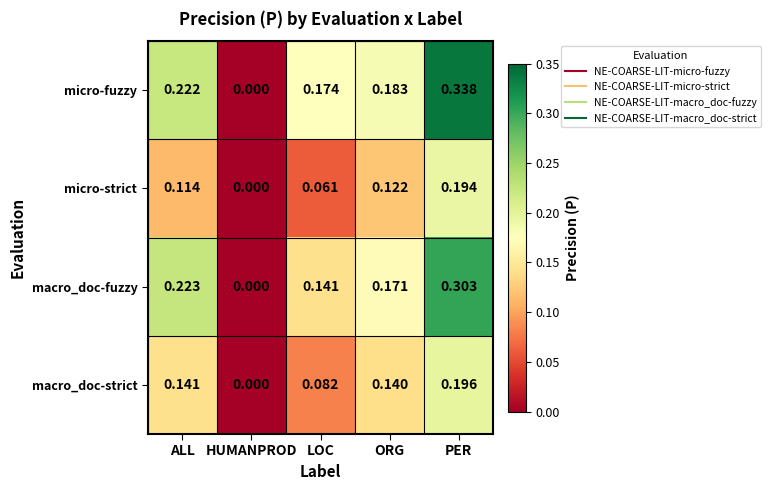

At which label is macro_doc-strict closest to 0?

HUMANPROD